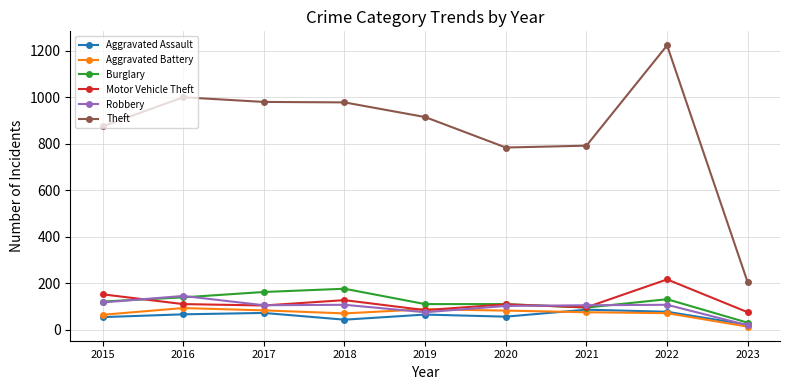

What is the difference between the maximum and minimum values in the Aggravated Battery series?

80